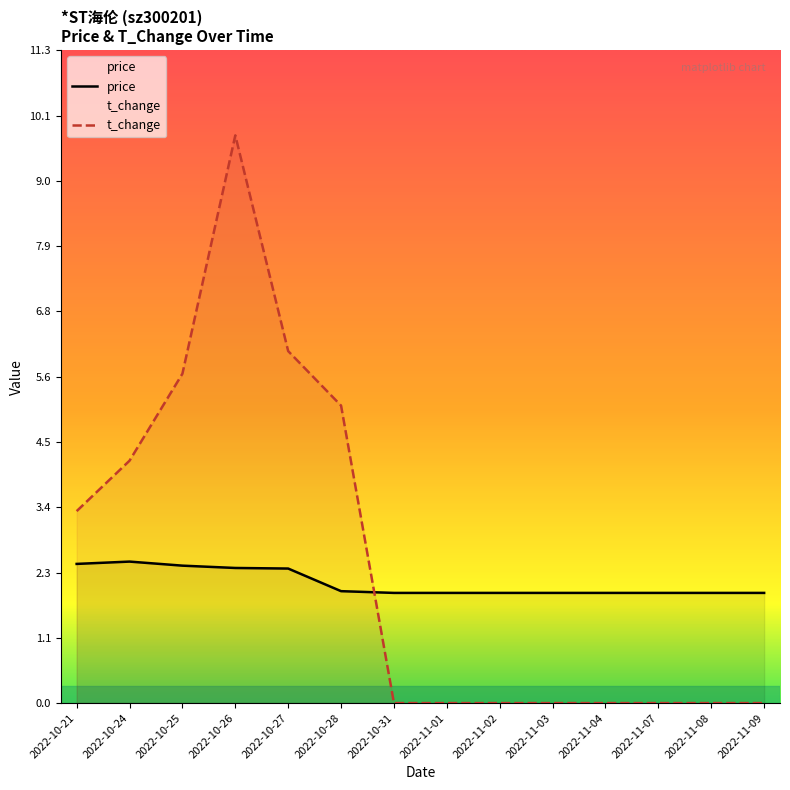

Reading right to left, extract all data points from this chart.

price: 2022-11-09=1.9	2022-11-08=1.9	2022-11-07=1.9	2022-11-04=1.9	2022-11-03=1.9	2022-11-02=1.9	2022-11-01=1.9	2022-10-31=1.9	2022-10-28=1.9	2022-10-27=2.3	2022-10-26=2.3	2022-10-25=2.4	2022-10-24=2.4	2022-10-21=2.4
t_change: 2022-11-09=0.0	2022-11-08=0.0	2022-11-07=0.0	2022-11-04=0.0	2022-11-03=0.0	2022-11-02=0.0	2022-11-01=0.0	2022-10-31=0.0	2022-10-28=5.1	2022-10-27=6.1	2022-10-26=9.8	2022-10-25=5.7	2022-10-24=4.2	2022-10-21=3.3